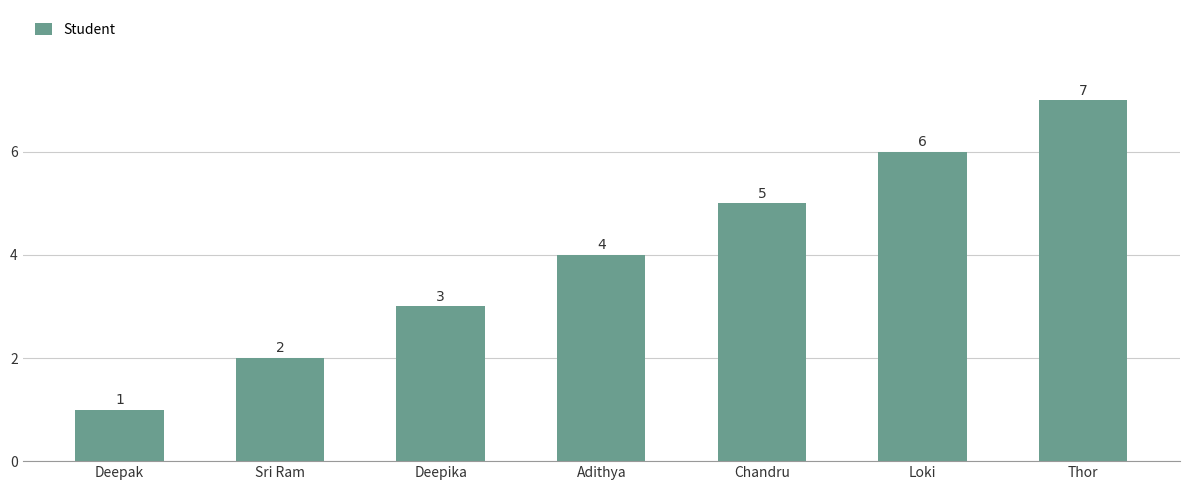

How many values are below 4?

3